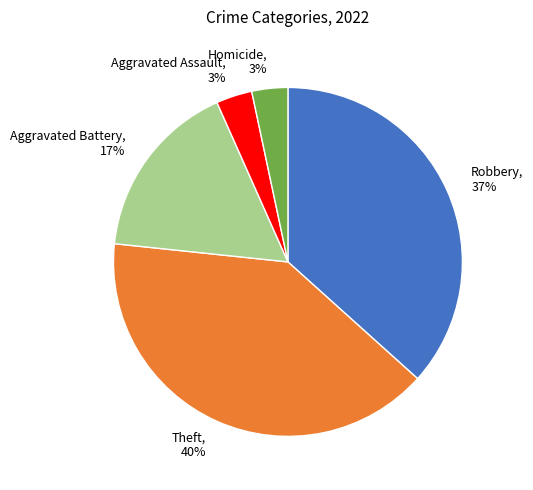

Combined, do Robbery and Aggravated Battery account for over 50%?

Yes